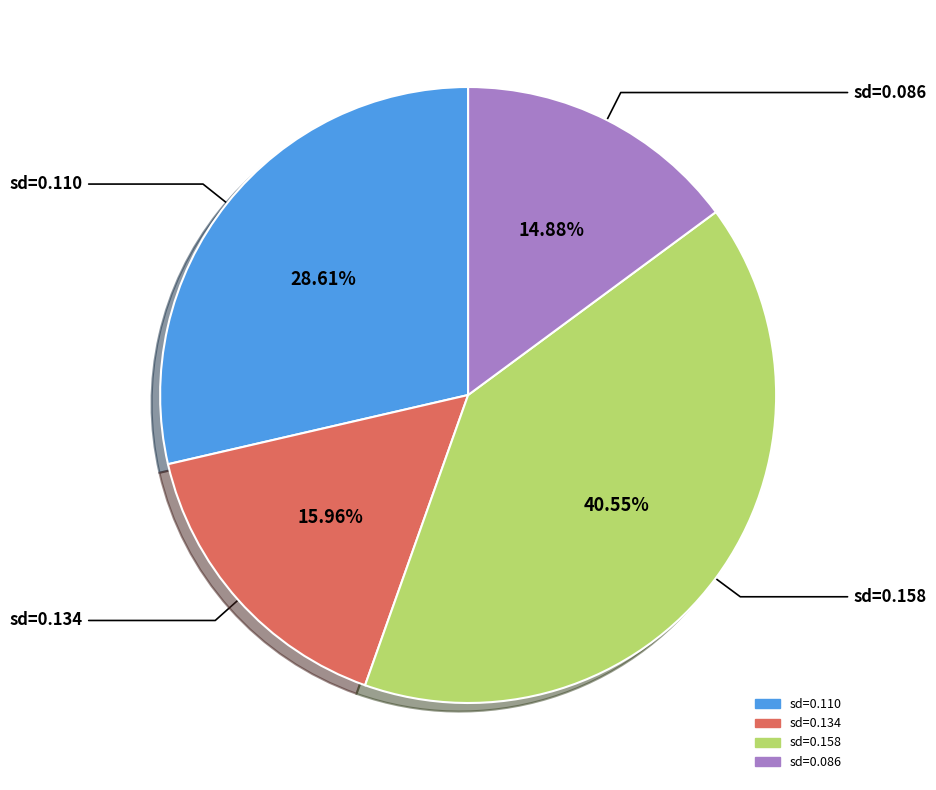

To the nearest percent, what is the difference between the largest and smallest slice percentages?

26%